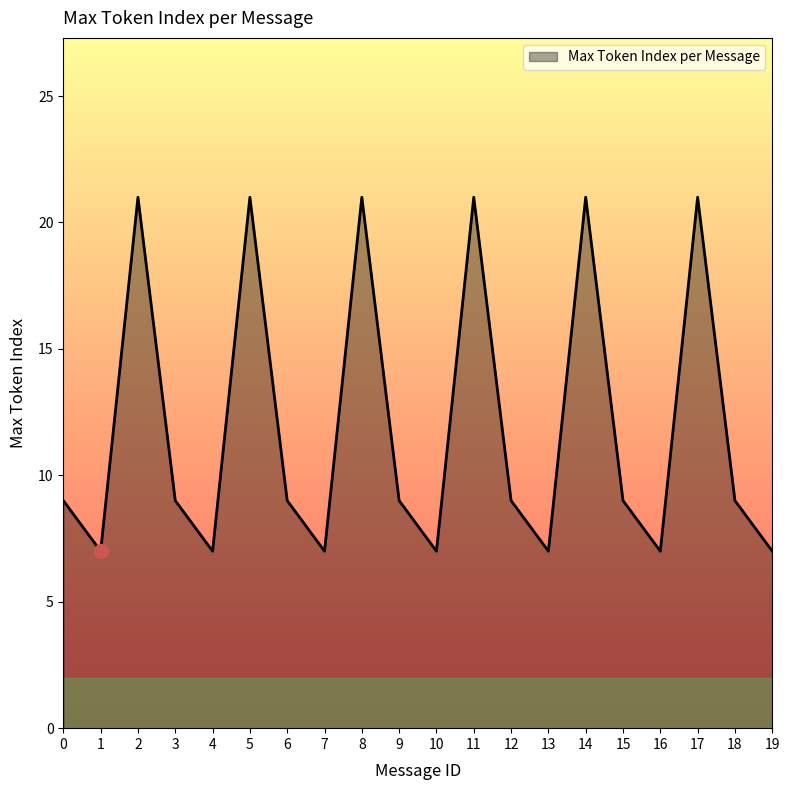

What is the sum of all values?

238